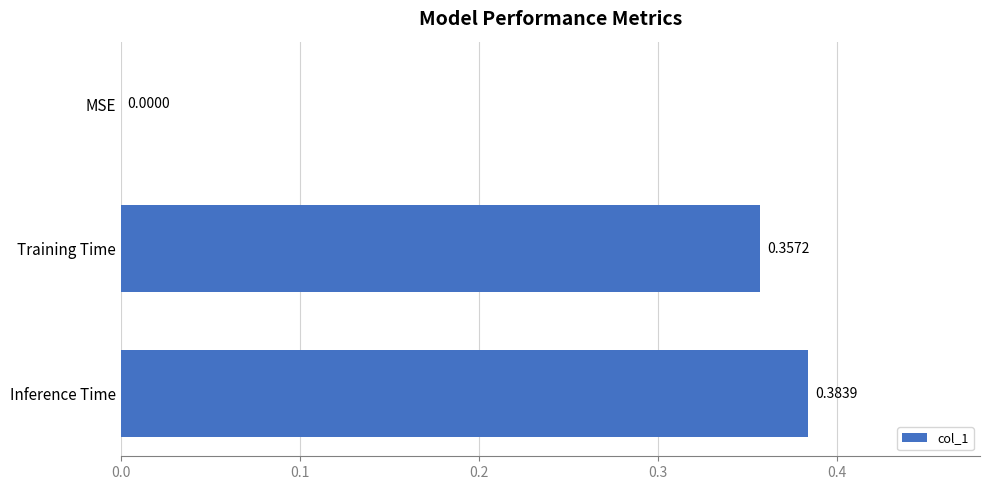

Where is the data nearest to the value 0?

MSE